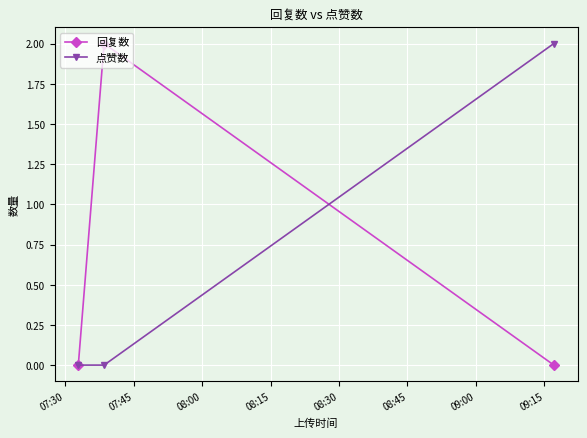

What is the value of the 点赞数 point at the 3rd from the left?

2